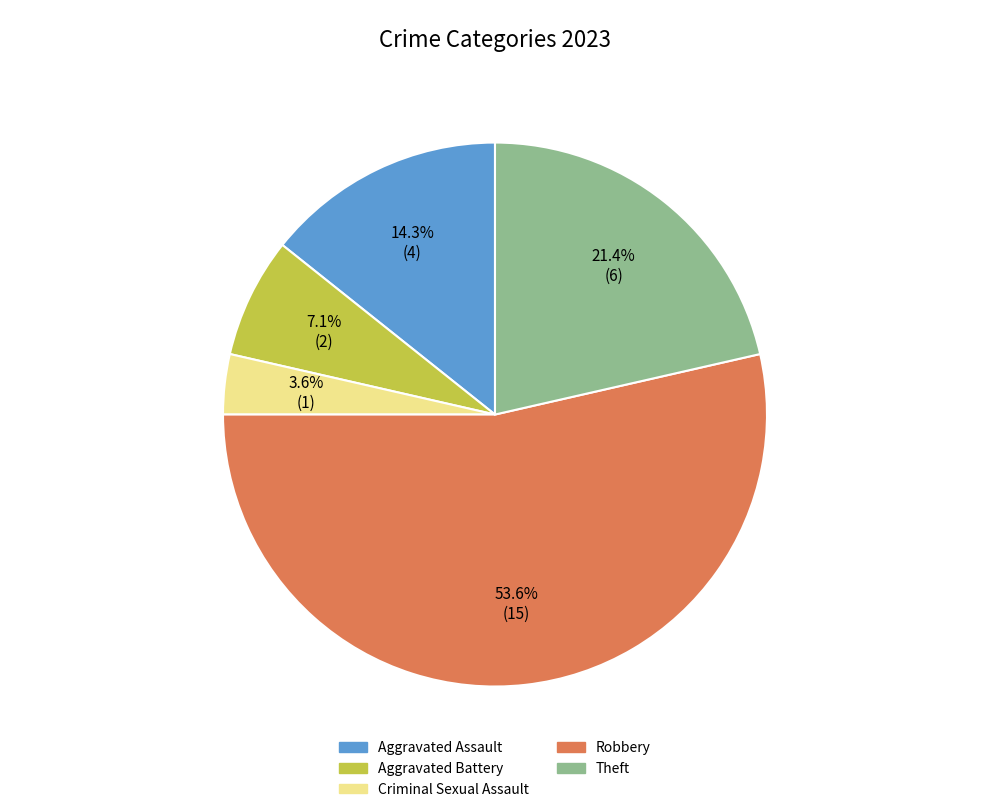

Is there any slice that represents more than half of the pie?

Yes